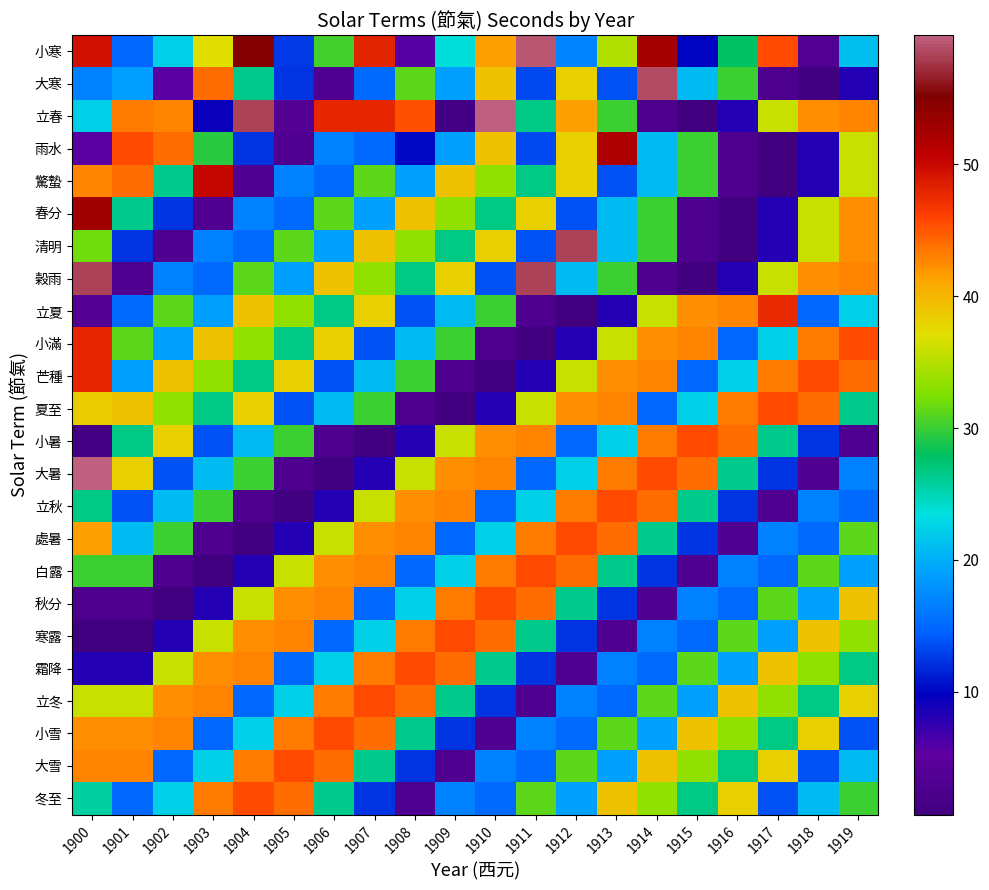

At which category is the sum across all series the highest?

1900